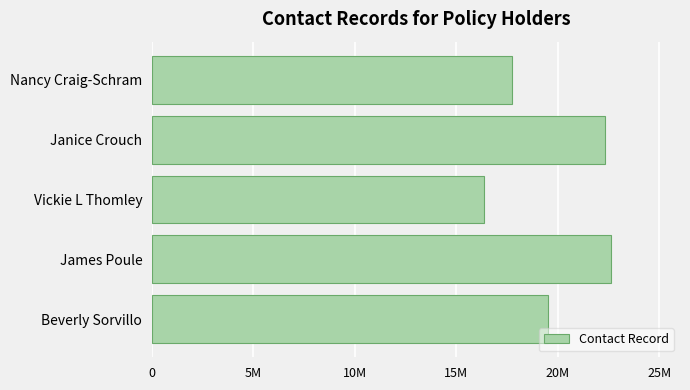

Rank the categories by value from lowest to highest.

Vickie L Thomley, Nancy Craig-Schram, Beverly Sorvillo, Janice Crouch, James Poule